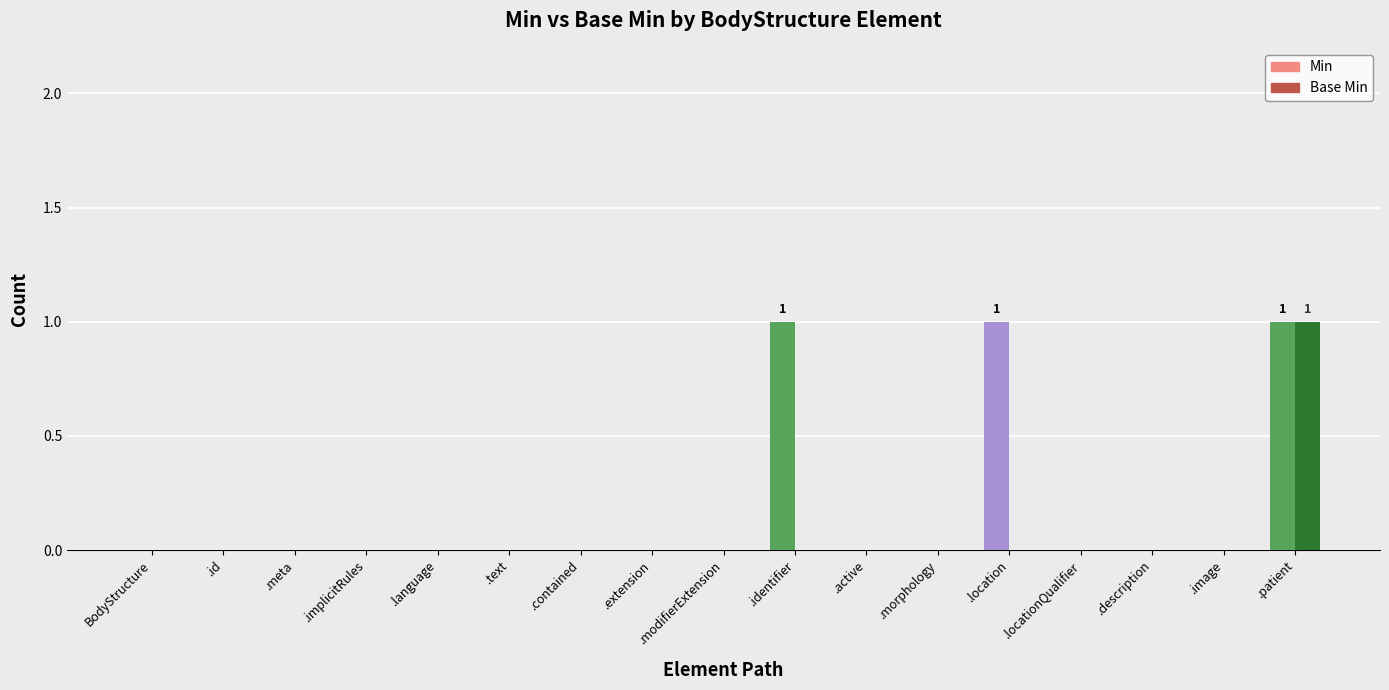

Which series changed the most between .identifier and .locationQualifier?

Min